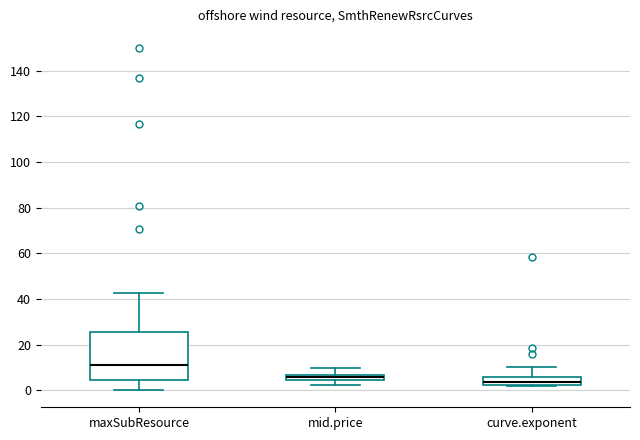

Comparing the boxes themselves (not the whiskers), which one is the tallest?

maxSubResource